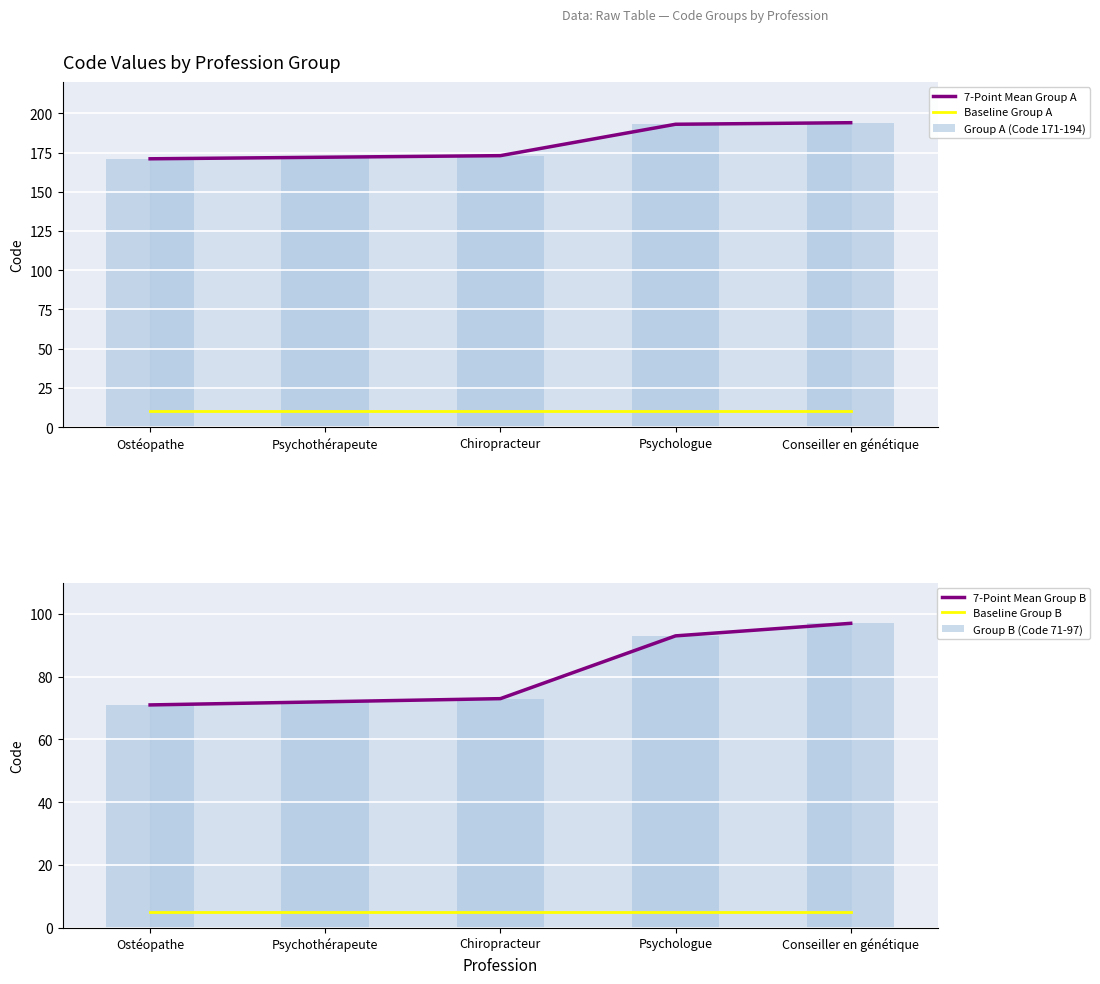

What is the difference between the maximum and minimum values in the Group A (Code 171-194) series?

23